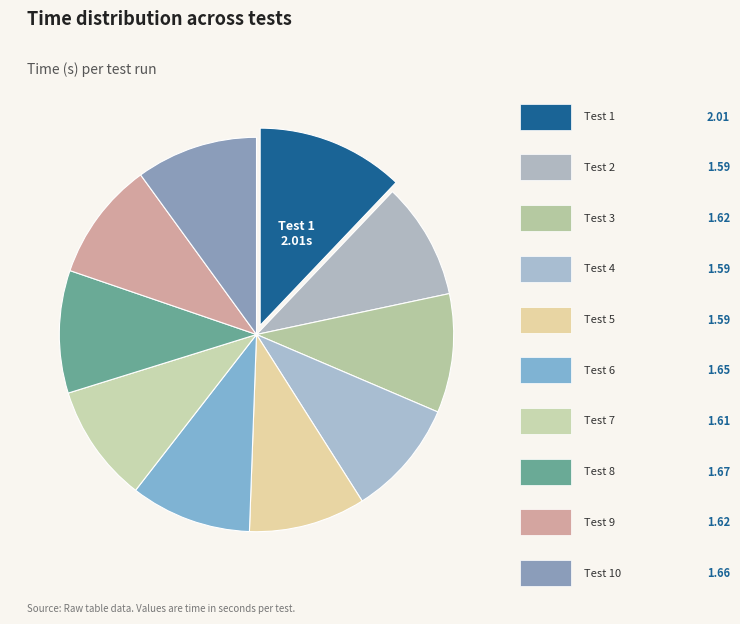

Count the number of slices in the pie.

10